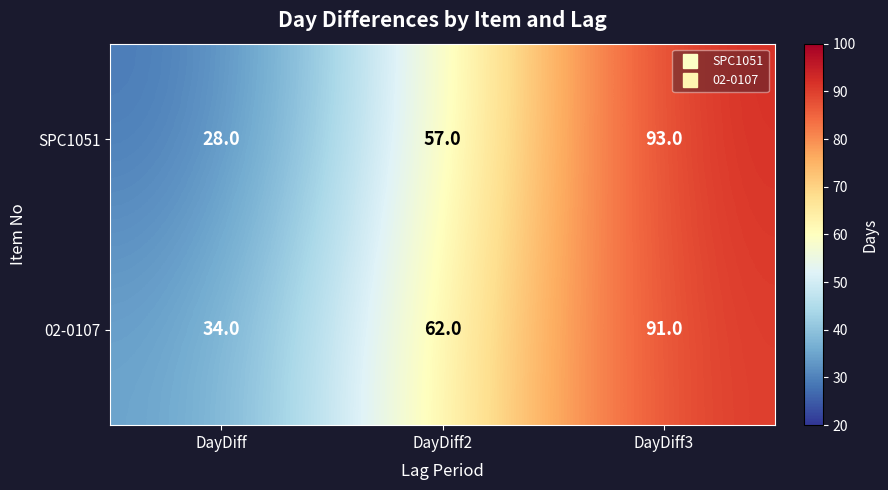

What is the minimum value shown in the chart?

28